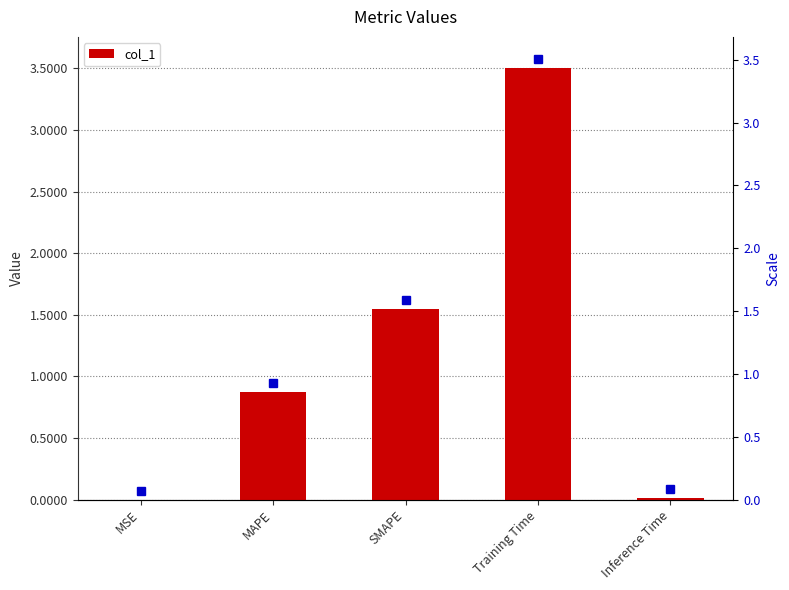

Is it true that the value at SMAPE is 1.6?

True